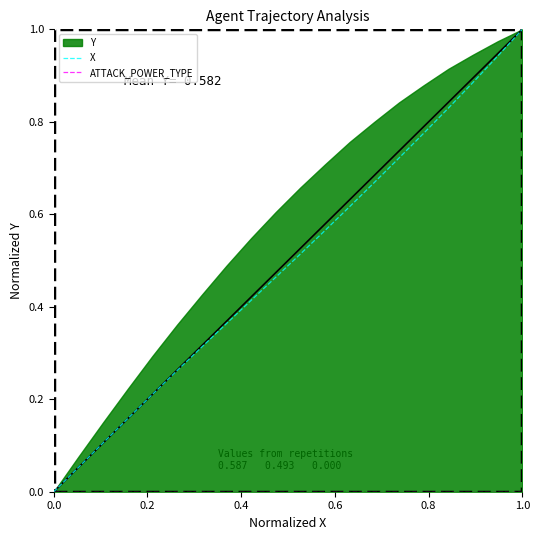

At which label does X reach its peak?

1.0